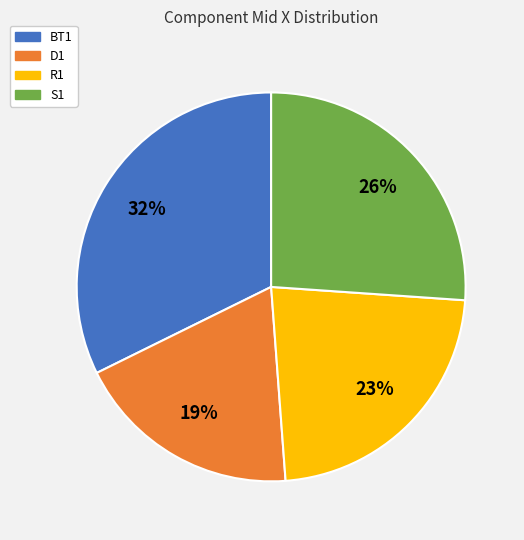

Is R1 the majority of the pie?

No